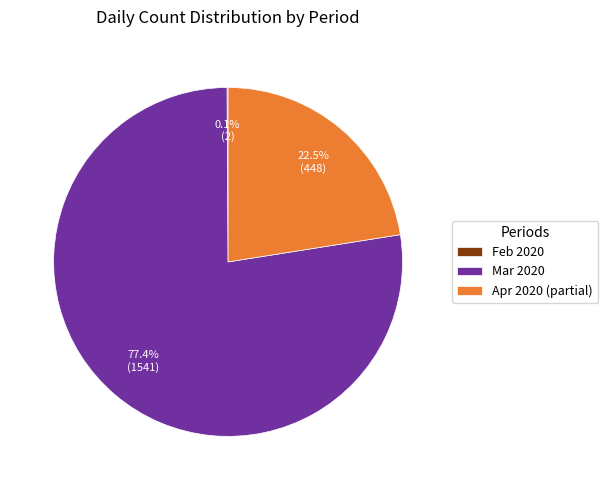

Approximately how many times larger is the value at Mar 2020 compared to Apr 2020 (partial)?

3.4